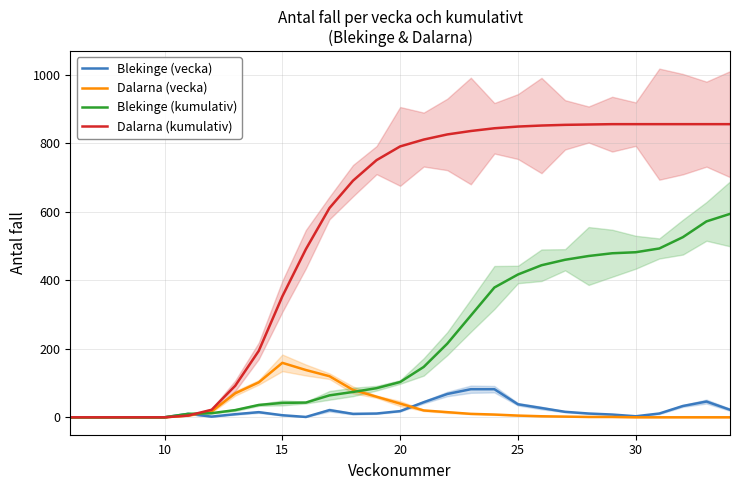

What is the approximate value of Blekinge (kumulativ) at 25?

417